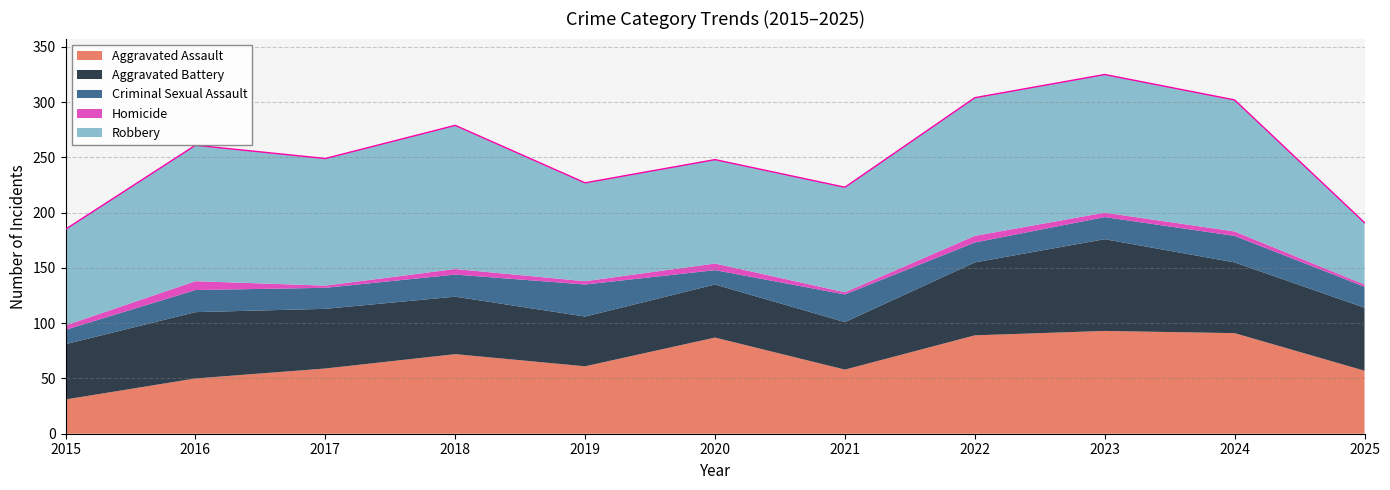

Which category has the lowest value across all series?

2017